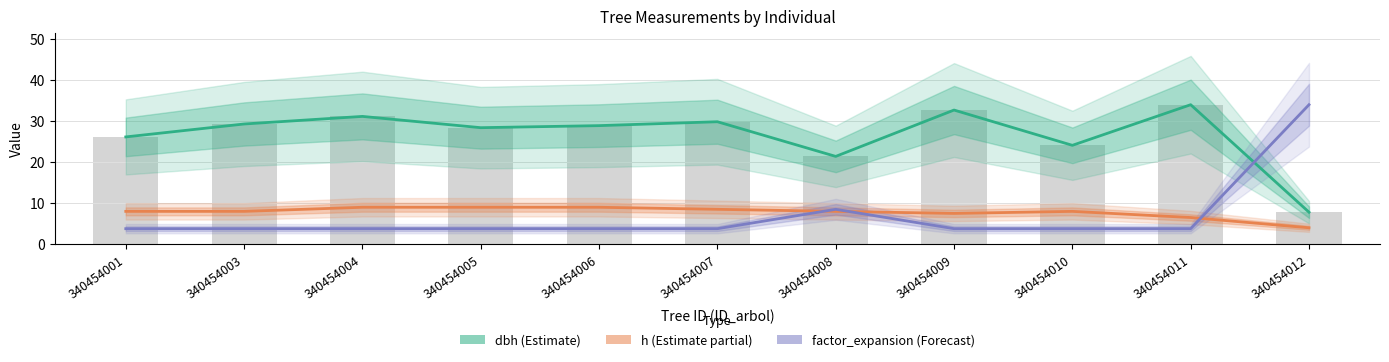

Is it true that h equals 2.5 at 340454012?

False